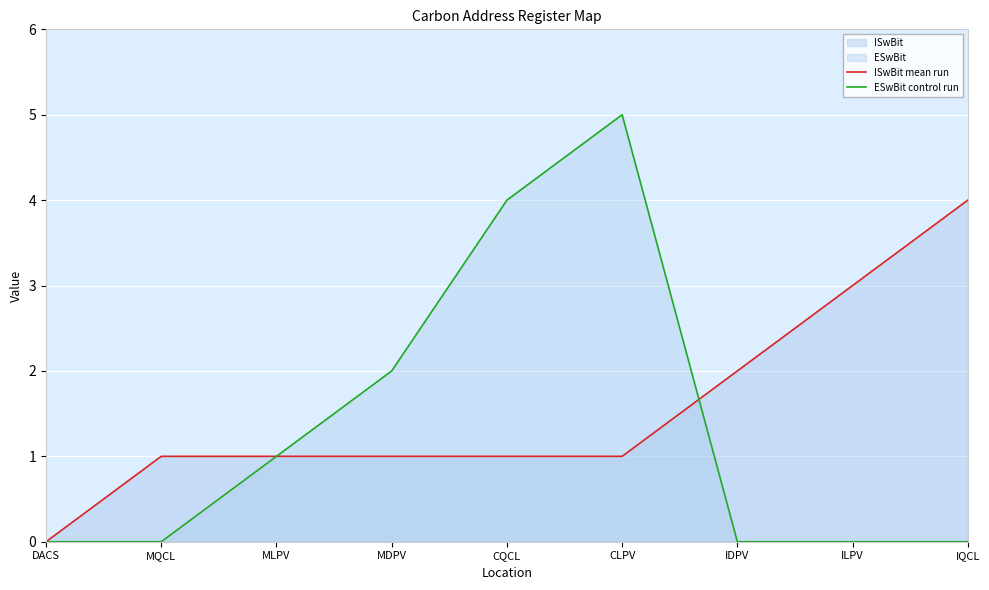

True or false: ISwBit mean run and ESwBit control run cross at least once.

True